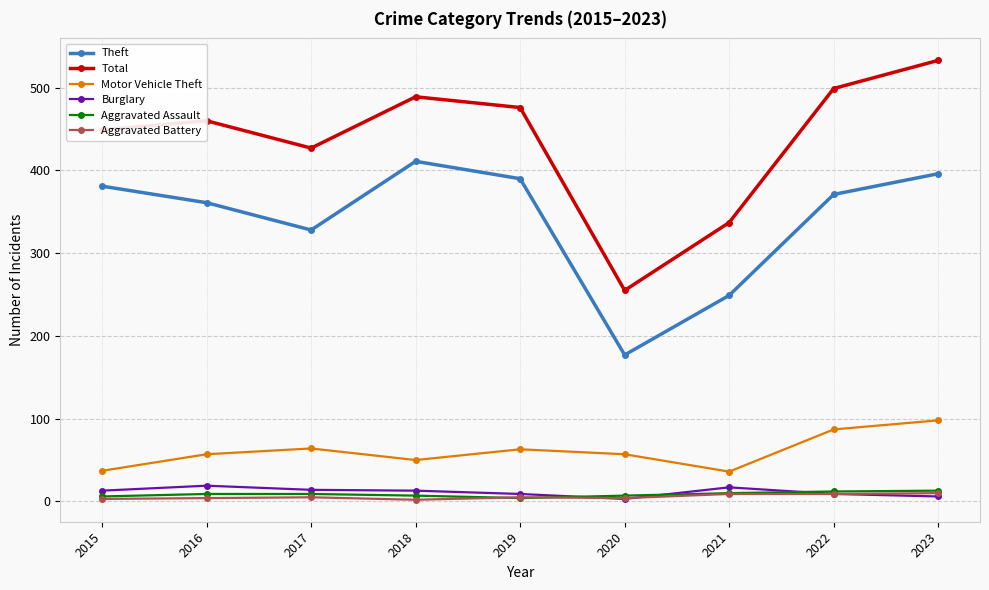

True or false: Aggravated Battery and Motor Vehicle Theft cross at least once.

False